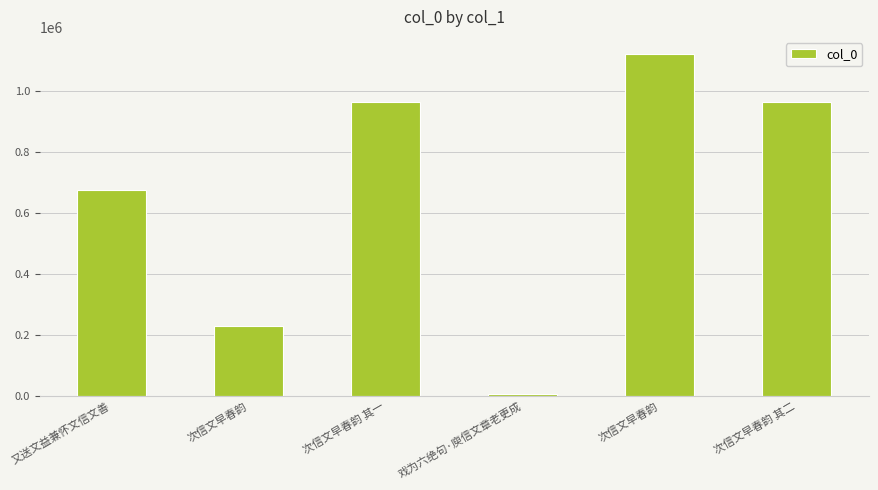

True or false: the data shows 1759997 at 次信文早春韵.

False